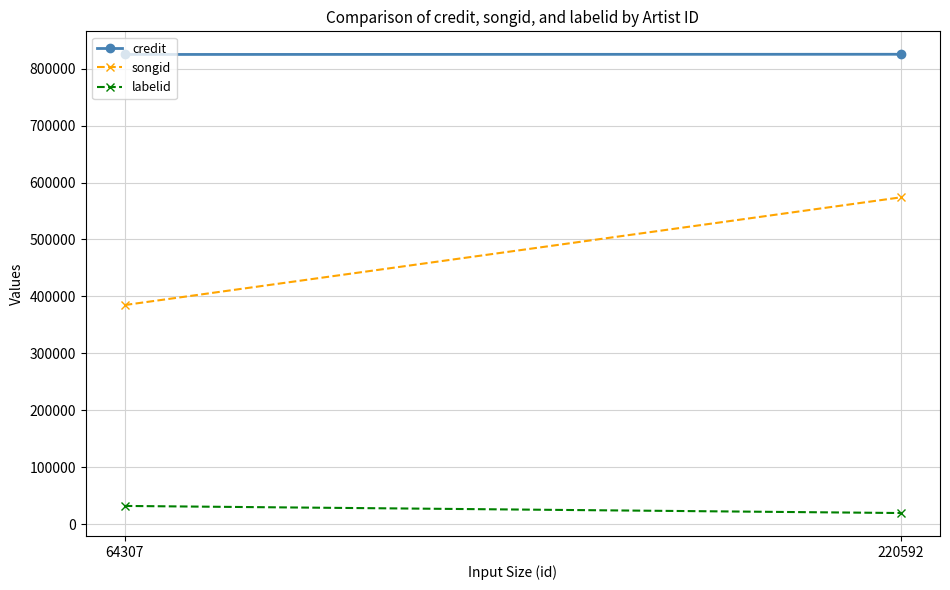

Between 64307 and 220592, which series saw the biggest shift?

songid